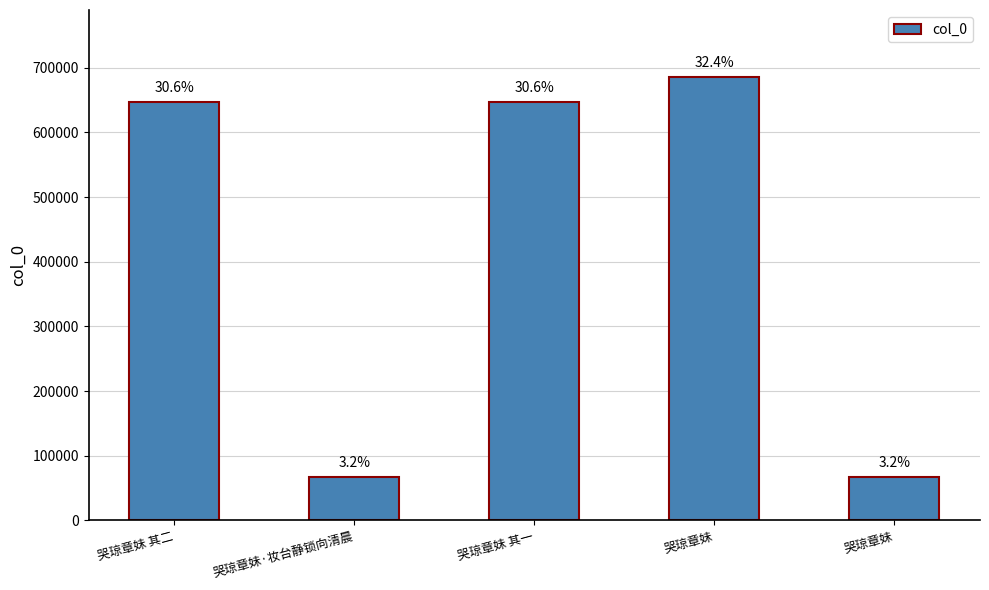

What is the change in value from 哭琼章妹 其二 to 哭琼章妹 其一?

-1